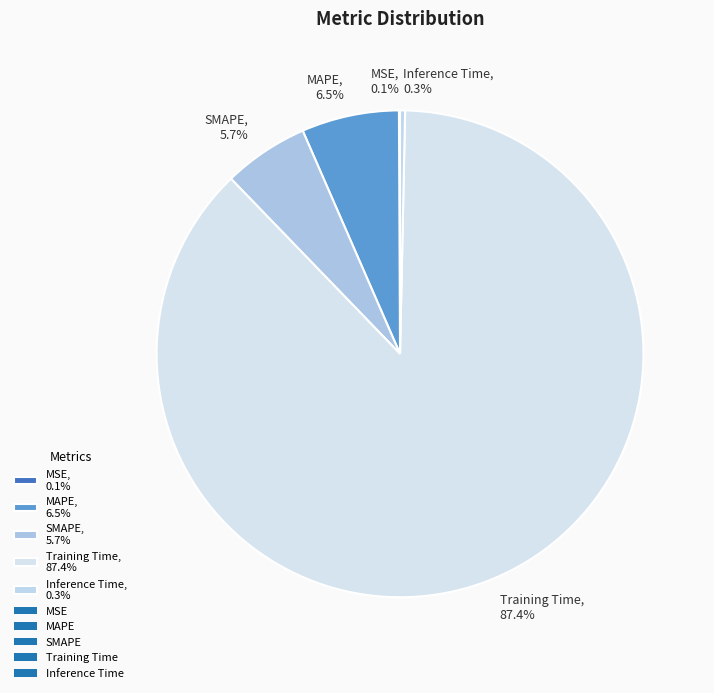

Does Training Time, 87.4% account for over 50% of the chart?

Yes